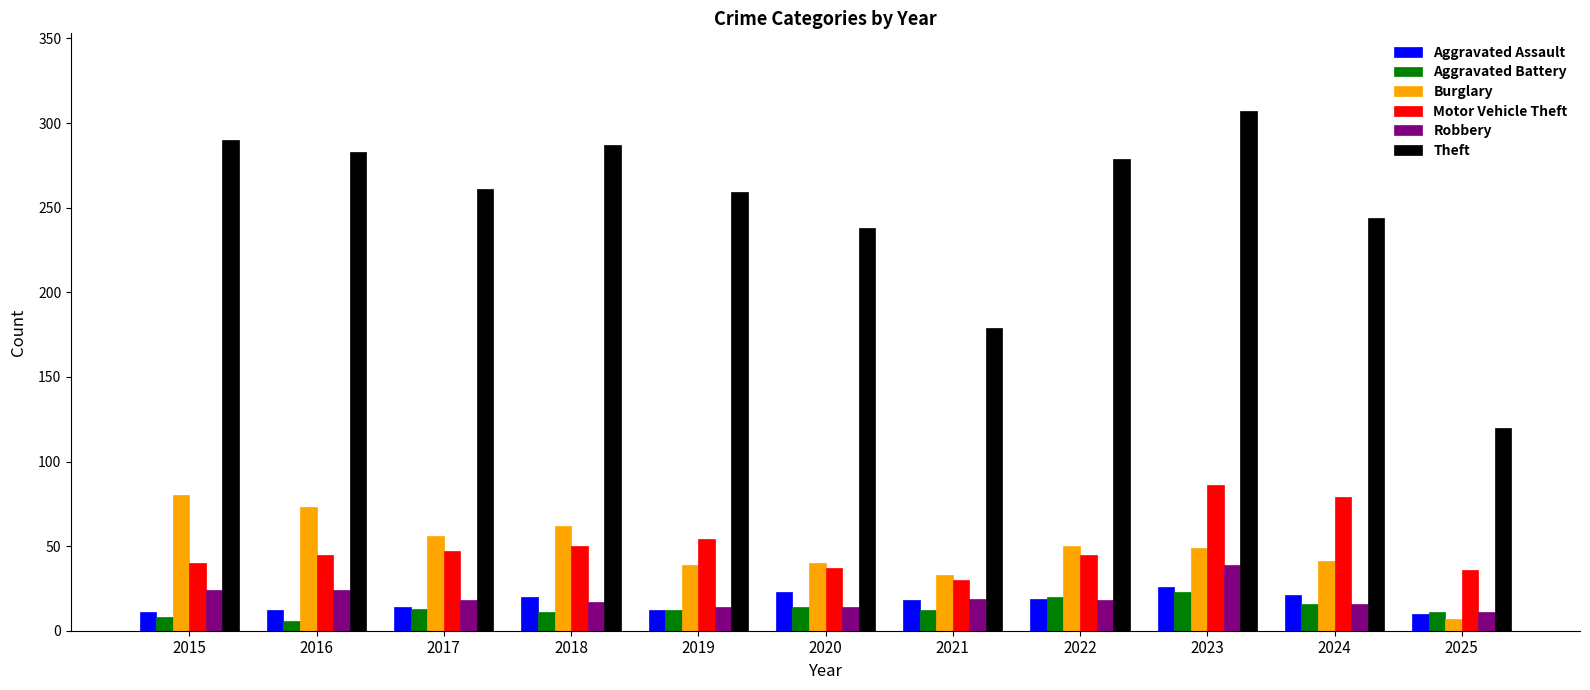

Which series has the largest total across all categories?

Theft